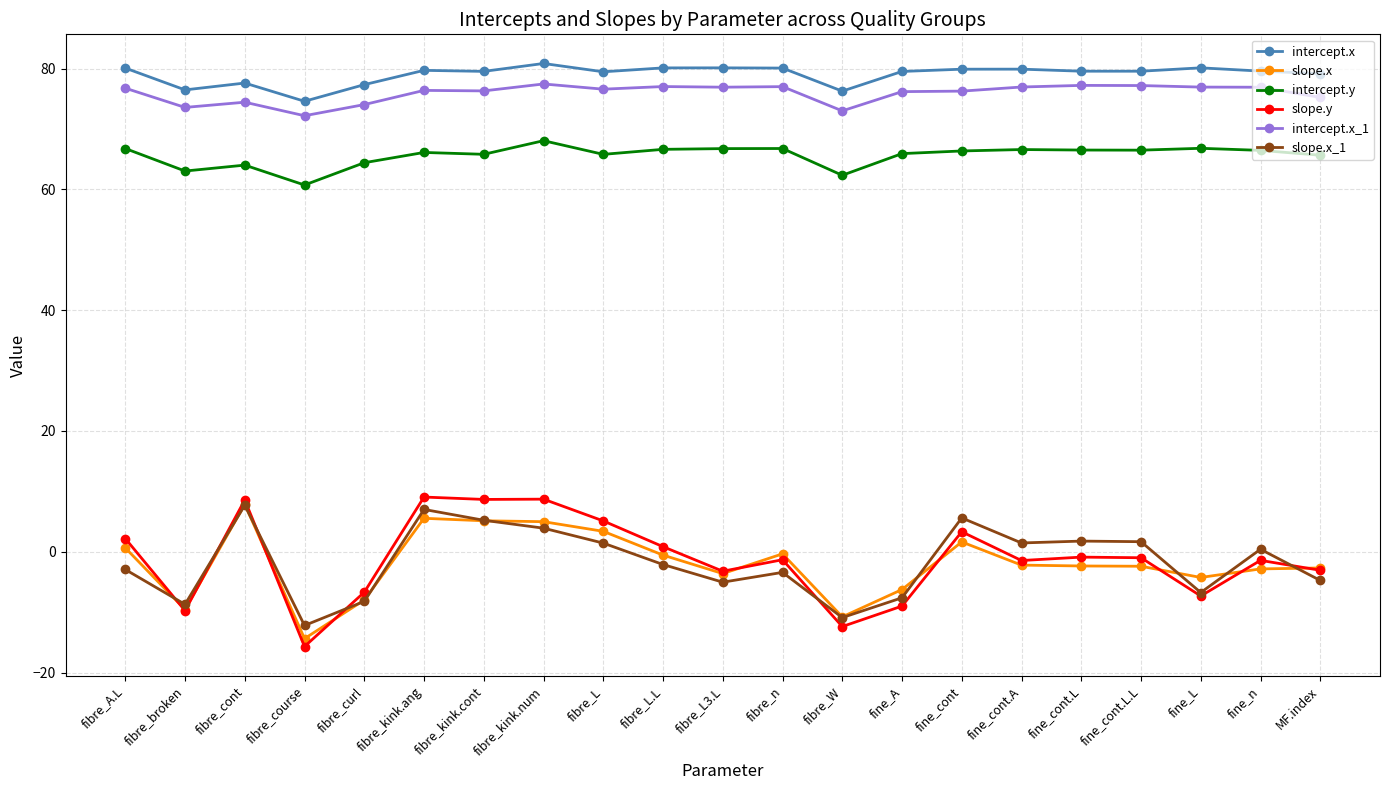

Between fibre_W and fine_n, which series saw the biggest shift?

slope.x_1